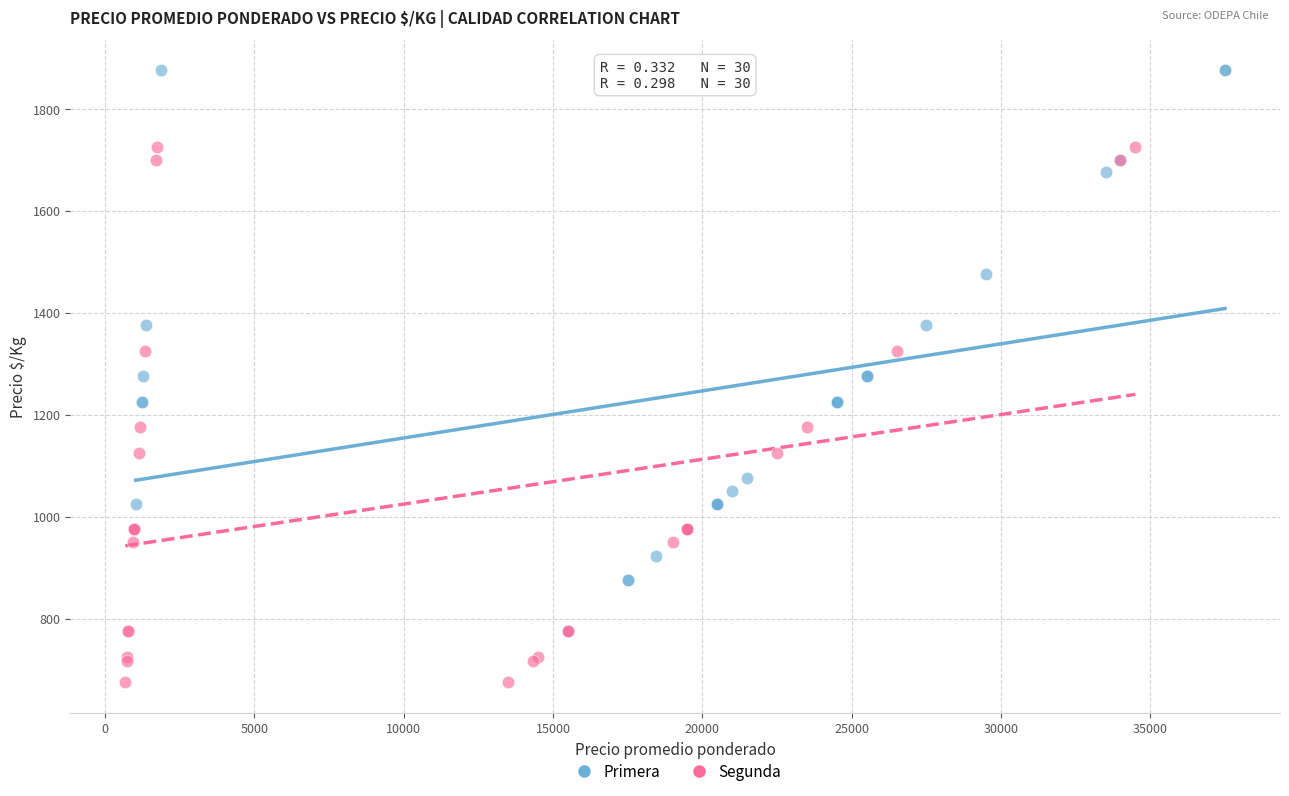

Which series reaches the minimum Y coordinate?

Segunda